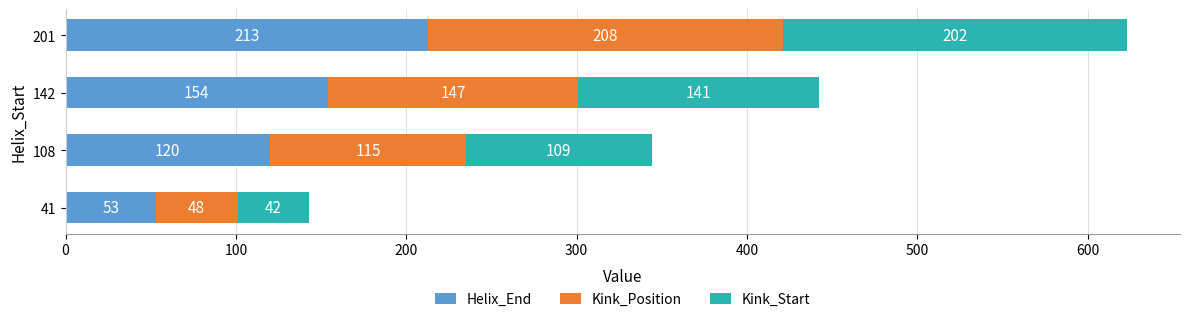

Rank the categories by Helix_End value from highest to lowest.

201, 142, 108, 41